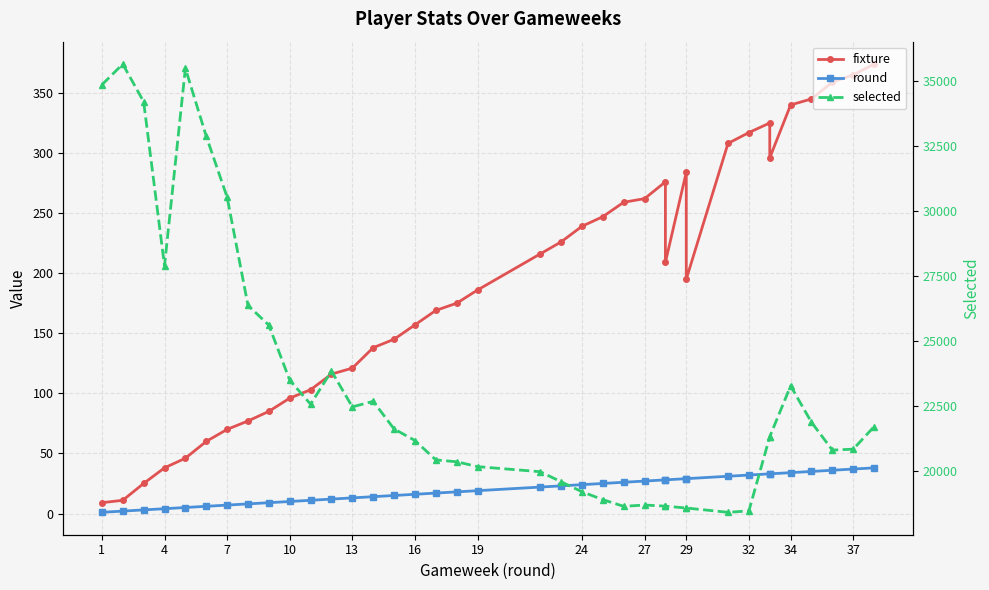

Rank the series by their maximum value, from lowest to highest.

round, fixture, selected